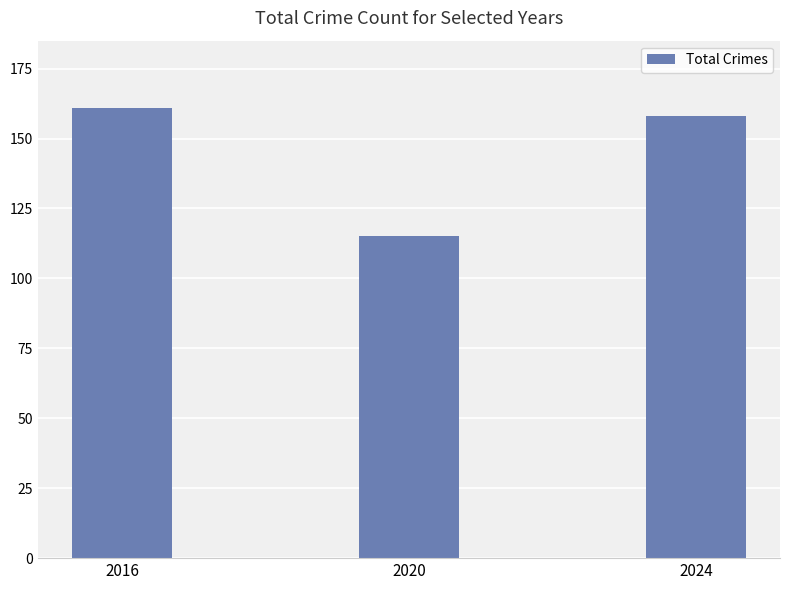

Reading left to right, extract all data points from this chart.

2016=161	2020=115	2024=158